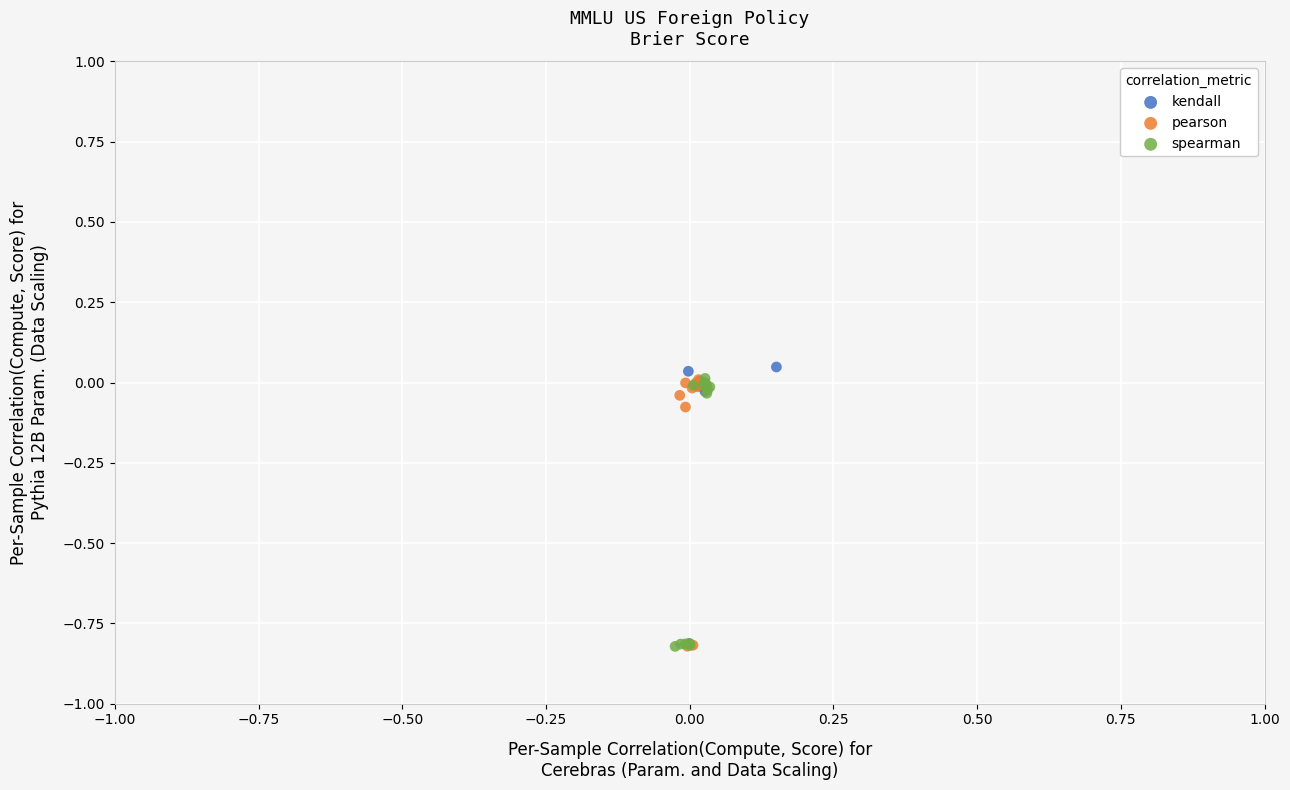

Which series has the largest Y range (max minus min)?

kendall